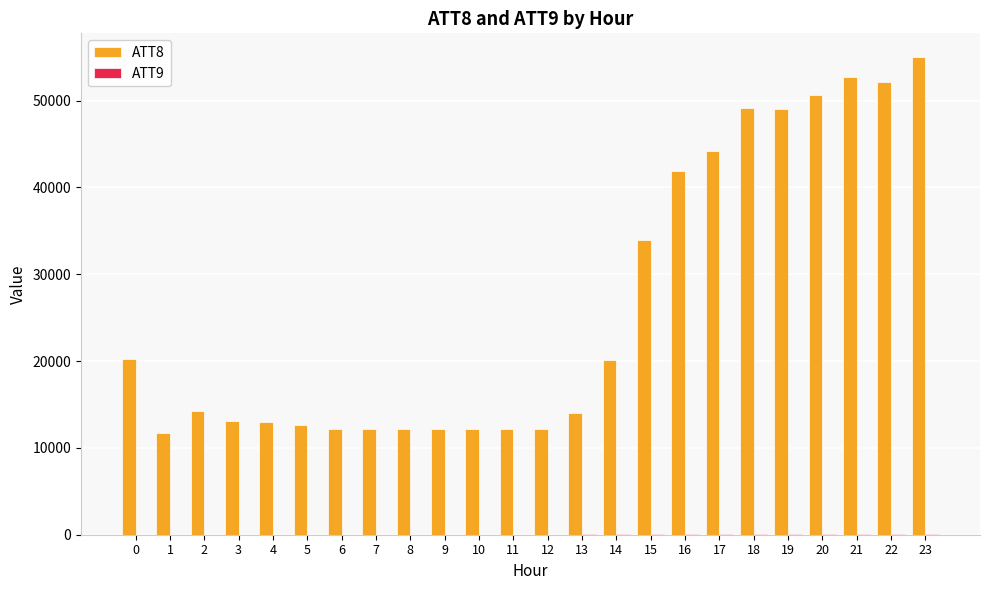

Which series has the largest total across all categories?

ATT8